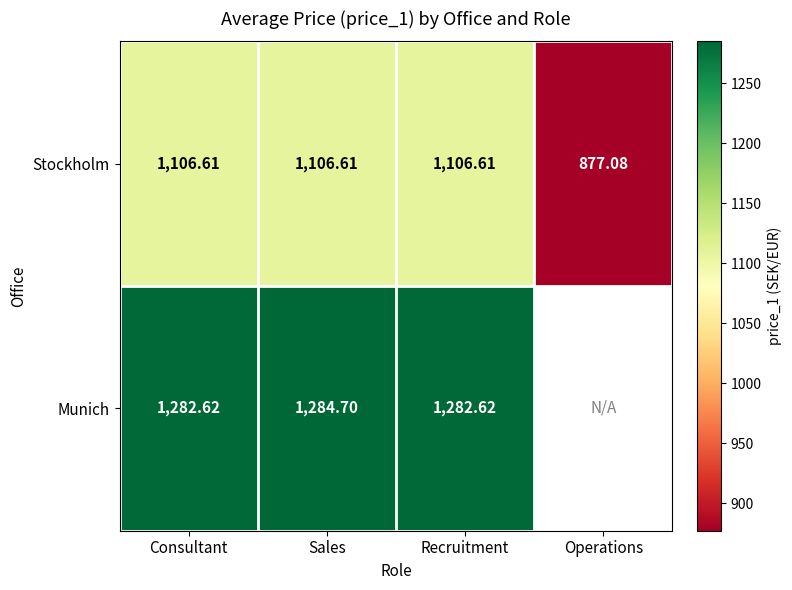

The Stockholm series shows 1873.7 at Consultant. True or false?

False